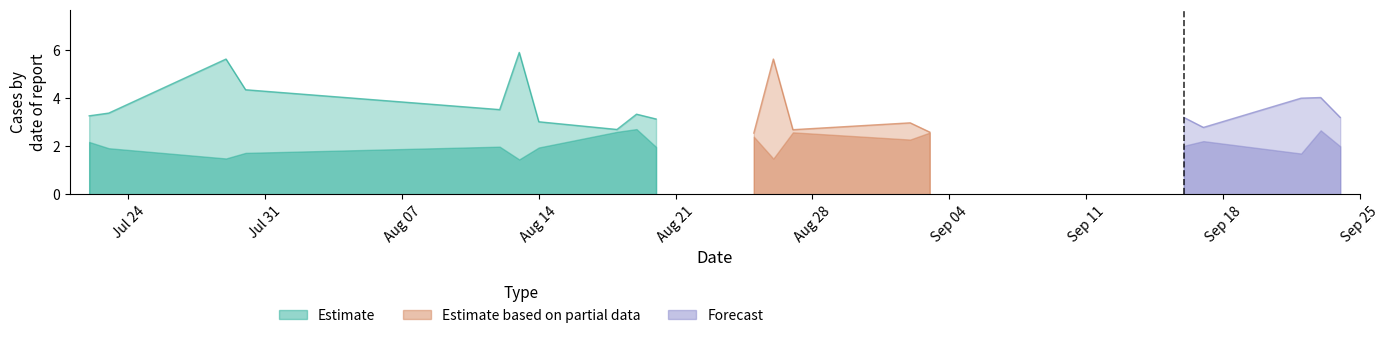

The value of Odd_Corners_H at 6 is 2.1. True or false?

False